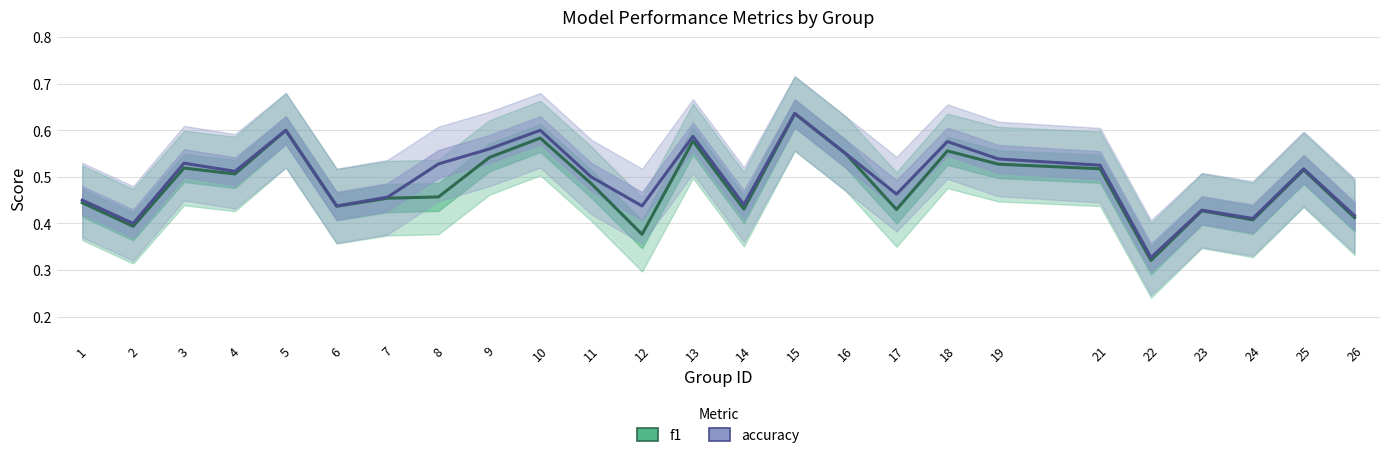

Which category has the lowest value across all series?

22